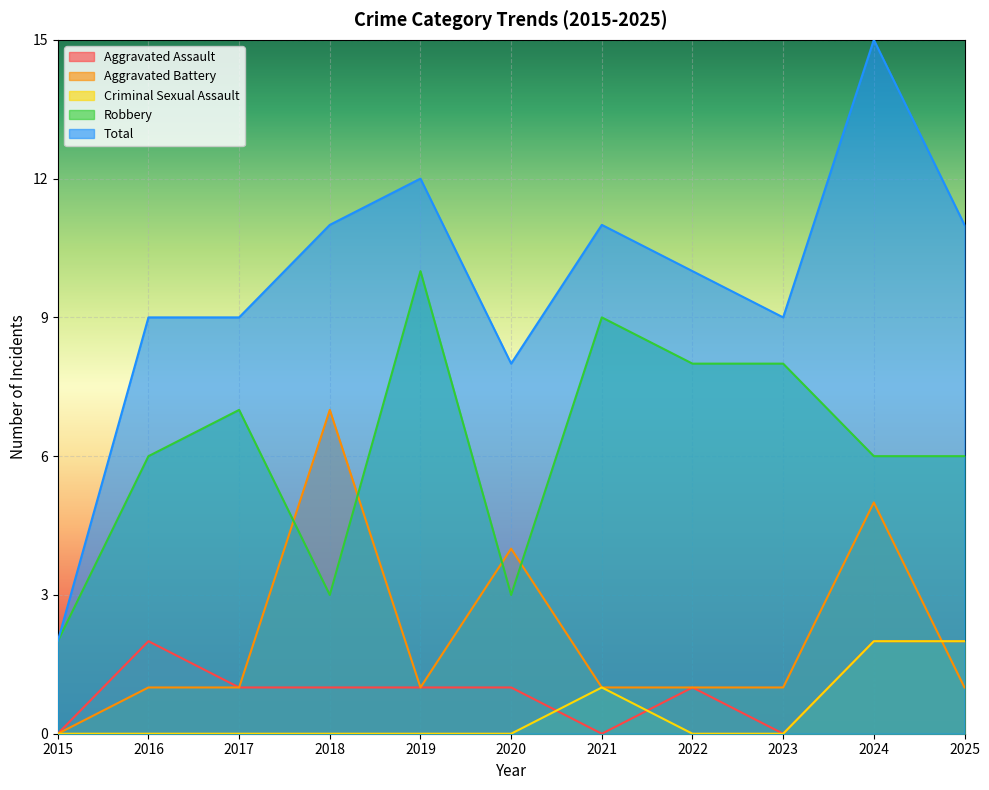

Which series has the largest total across all categories?

Total